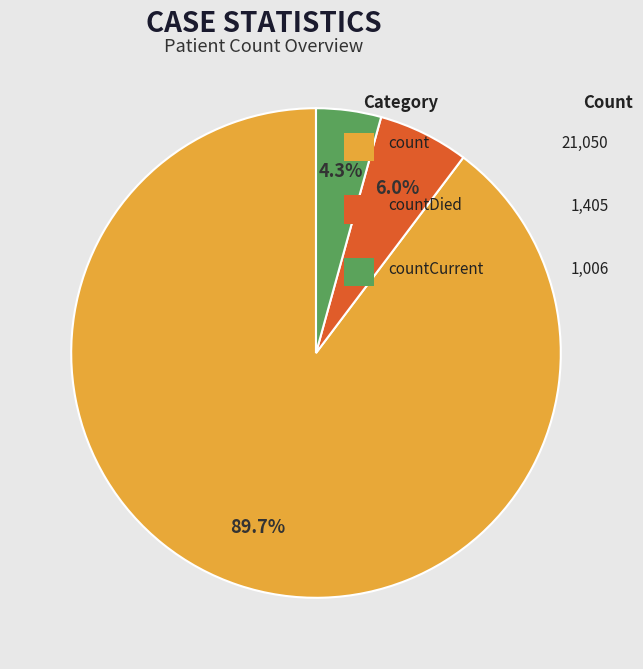

Is there a majority slice in this chart?

Yes